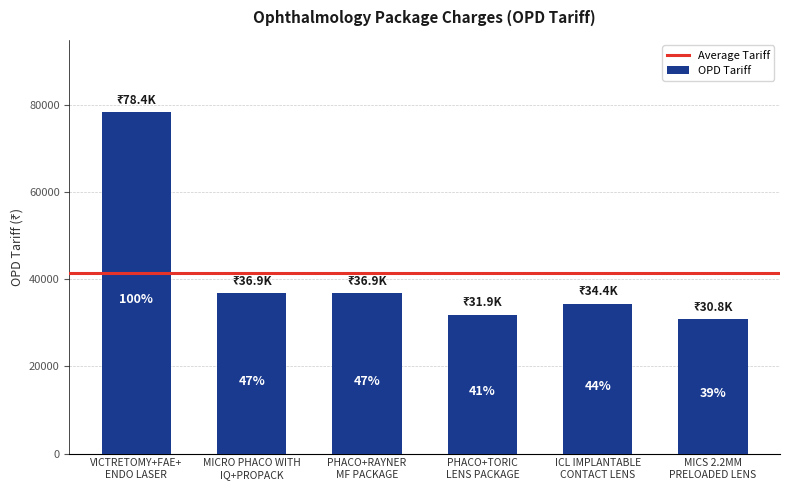

How many bars are there in total?

6